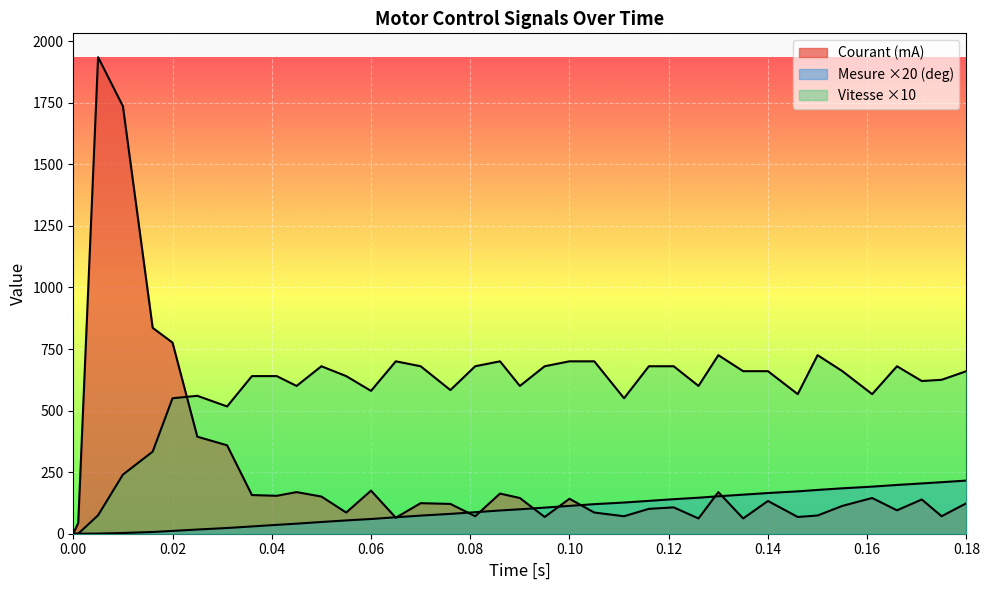

At how many categories does at least one series exceed 872?

2